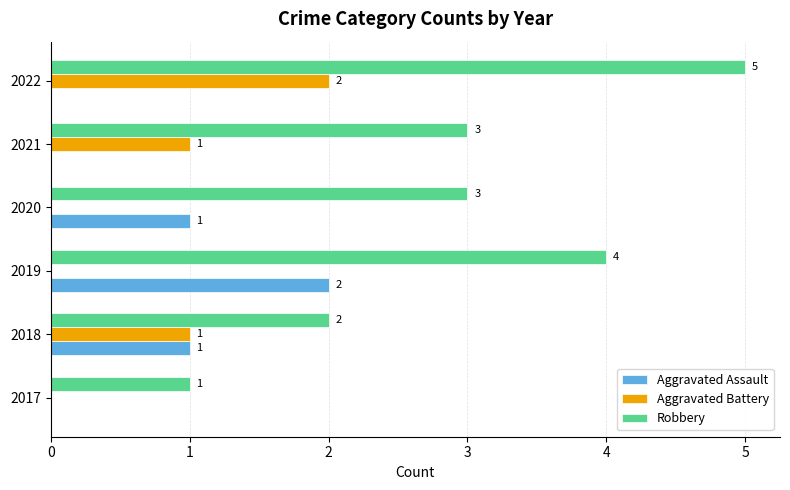

What is the sum of all Robbery values?

18